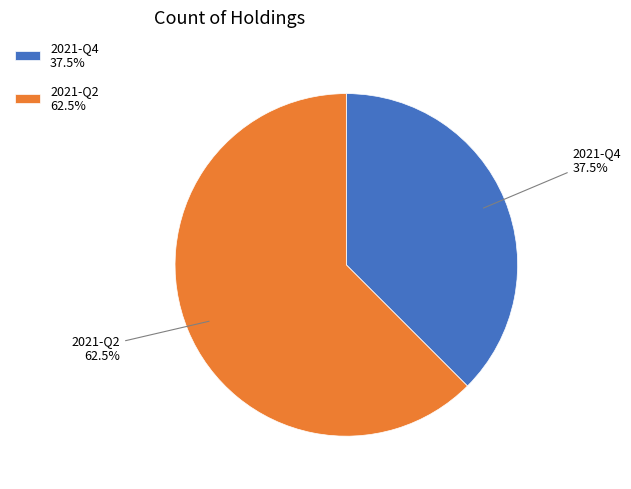

To the nearest percent, what is the average slice percentage?

50%